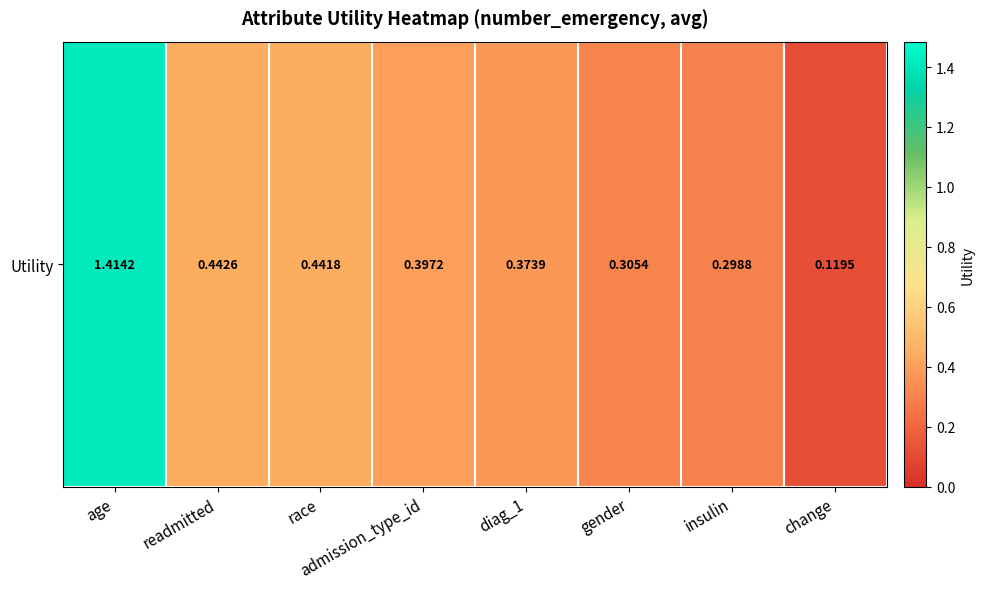

Reading right to left, extract all data points from this chart.

change=0.1	insulin=0.3	gender=0.3	diag_1=0.4	admission_type_id=0.4	race=0.4	readmitted=0.4	age=1.4